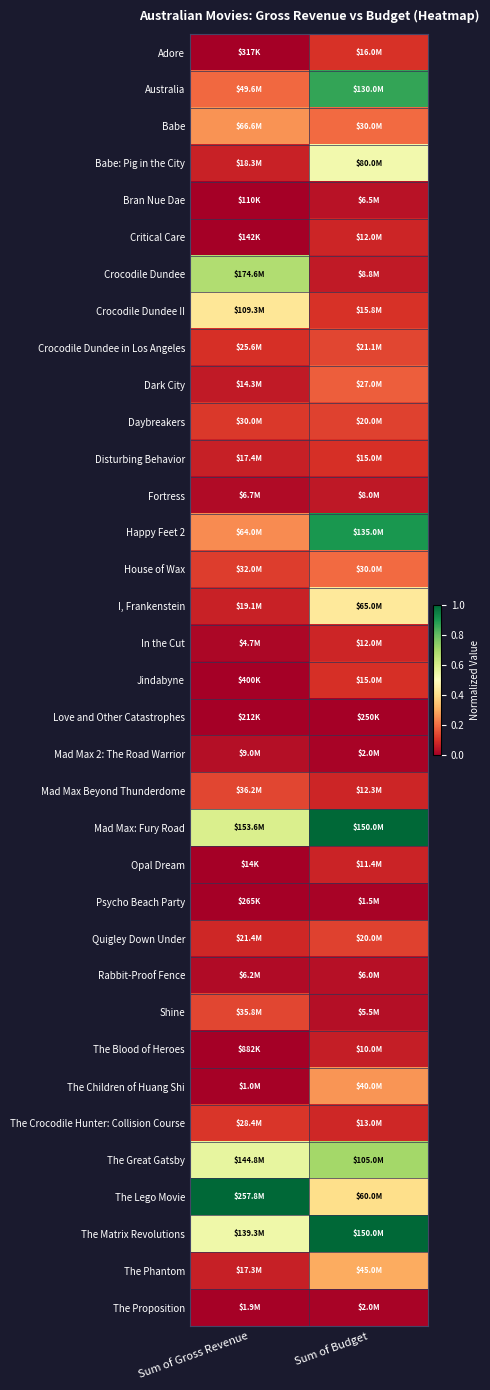

What is the spread (max minus min) of values at Sum of Budget?

1.0